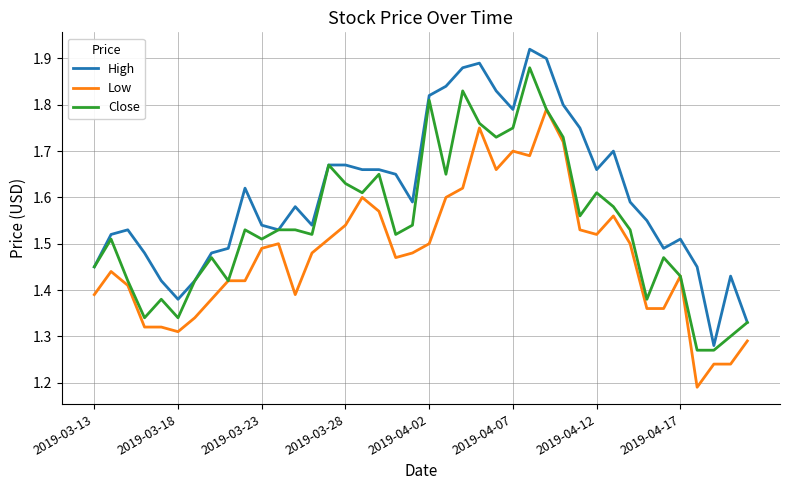

How many lines are shown in the chart?

3